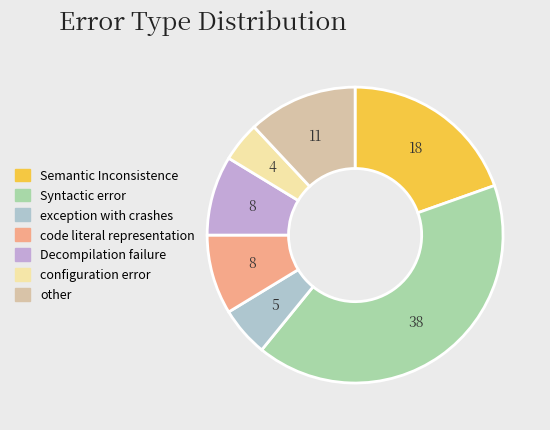

What is the largest slice in the pie chart?

Syntactic error